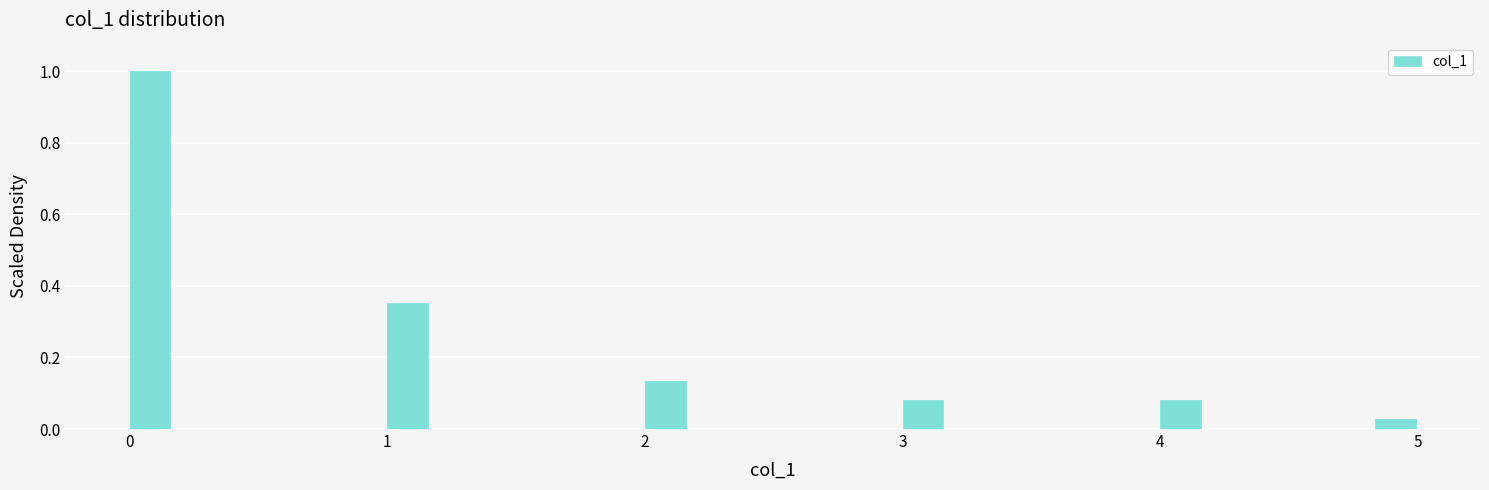

Read against the x-axis, roughly where is the centre of the tallest bar?

0.1